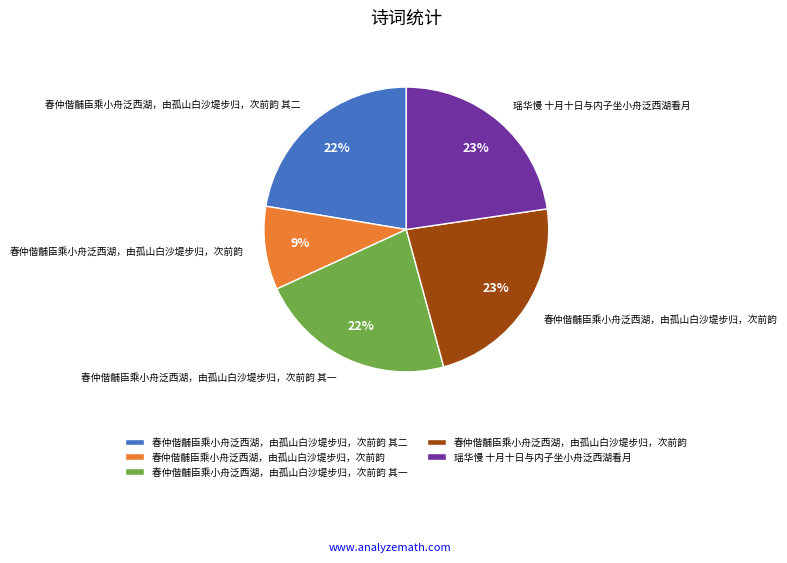

Is there any slice that represents more than half of the pie?

No